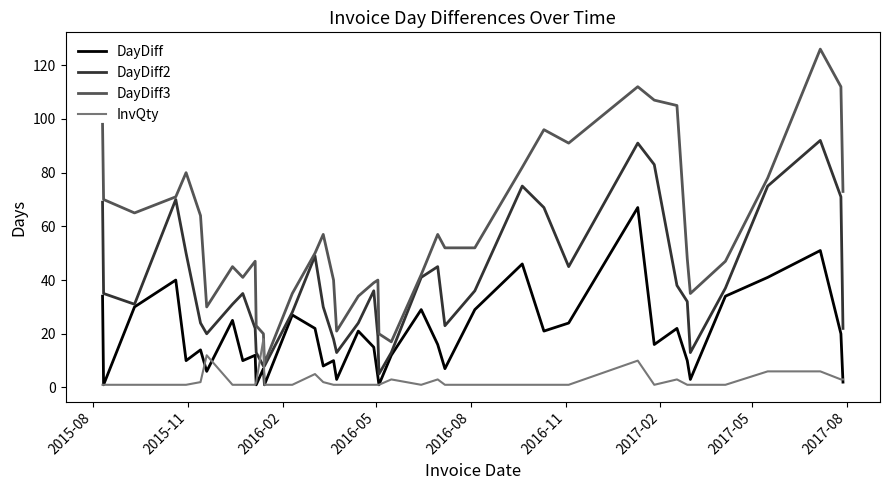

What is the minimum value shown in the chart?

1